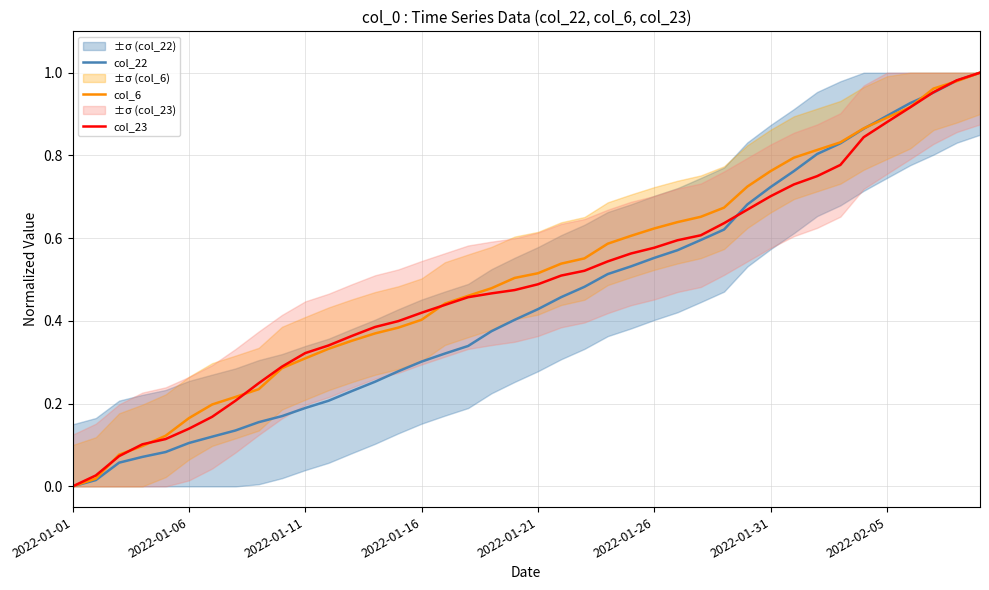

True or false: col_22 has a value of 0.1 at 2022-01-11.

False